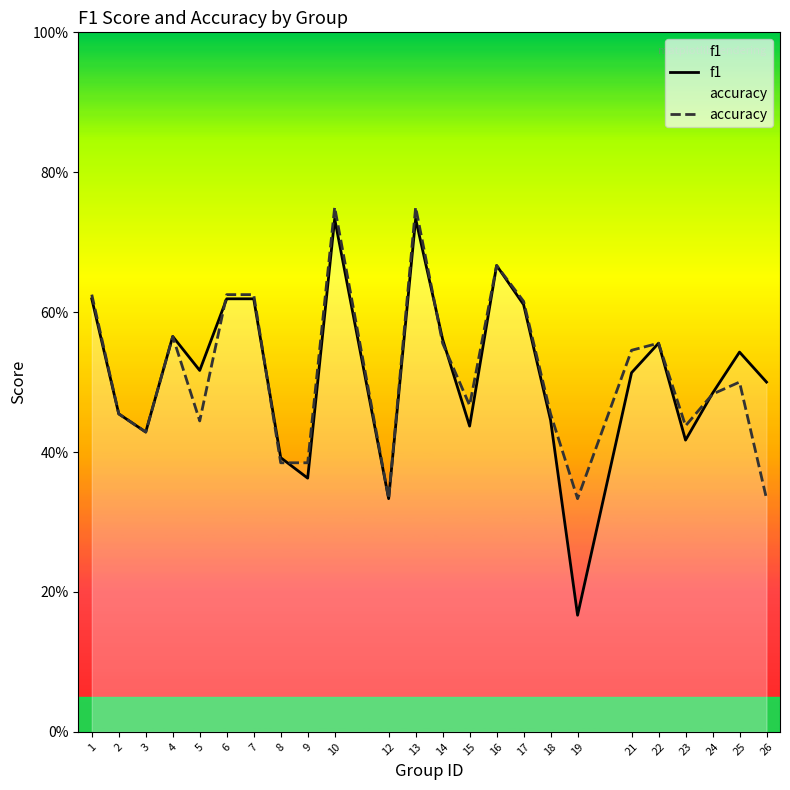

Where is the first local maximum for f1?

4